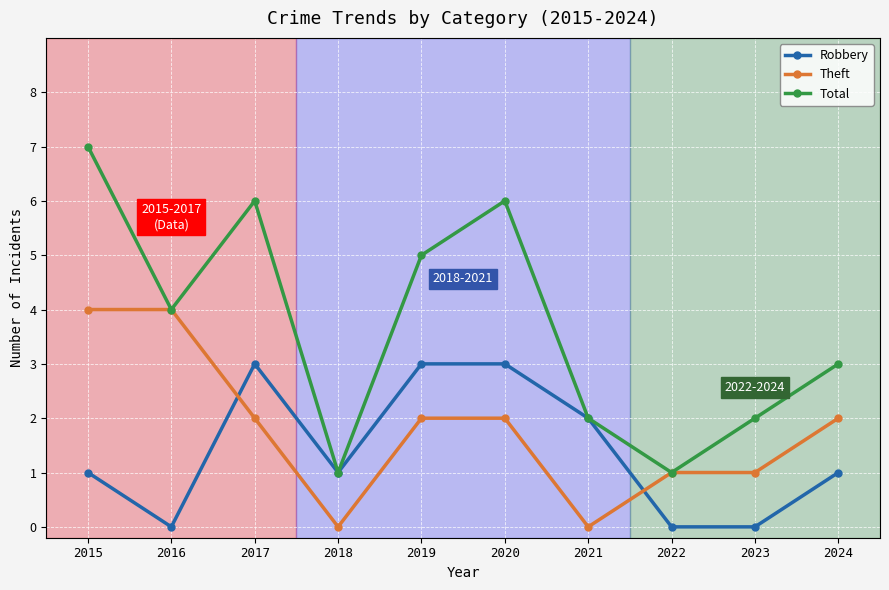

What is the value of the Theft point at the 10th from the left?

2